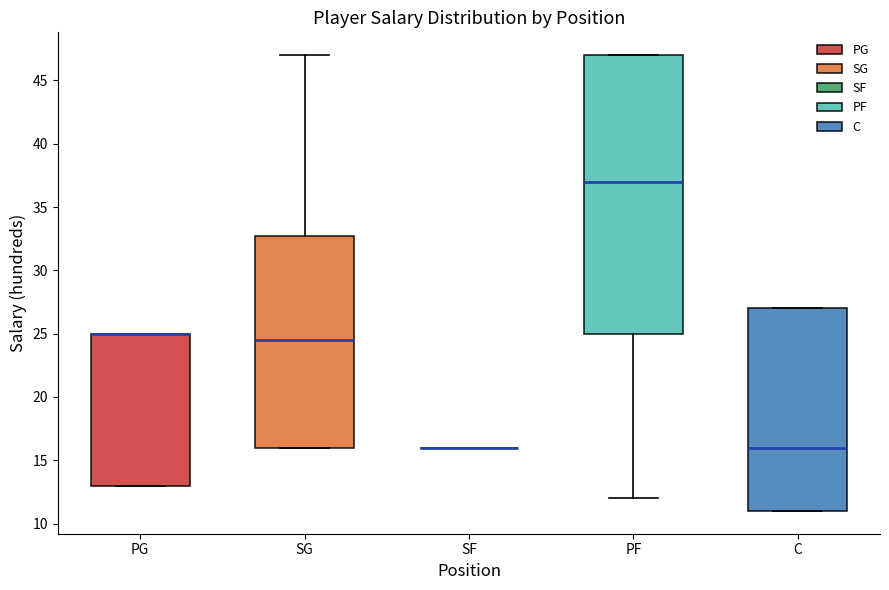

Reading left to right, transcribe this box plot: for each box, give where its median line is, the range the box spans, and where its two whiskers end, as read against the y-axis. The values are not printed on the chart, so give them approximately, as read against the axis.

PG: median 25.0 (drawn on the box's upper edge), box 13.0 to 25.0, whiskers 13.0 to 25.0
SG: median 24.5, box 16.0 to 33.0, whiskers 16.0 to 47.0
SF: box collapsed to a line at 16.0, whiskers 16.0 to 16.0
PF: median 37.0, box 25.0 to 47.0, whiskers 12.0 to 47.0
C: median 16.0, box 11.0 to 27.0, whiskers 11.0 to 27.0